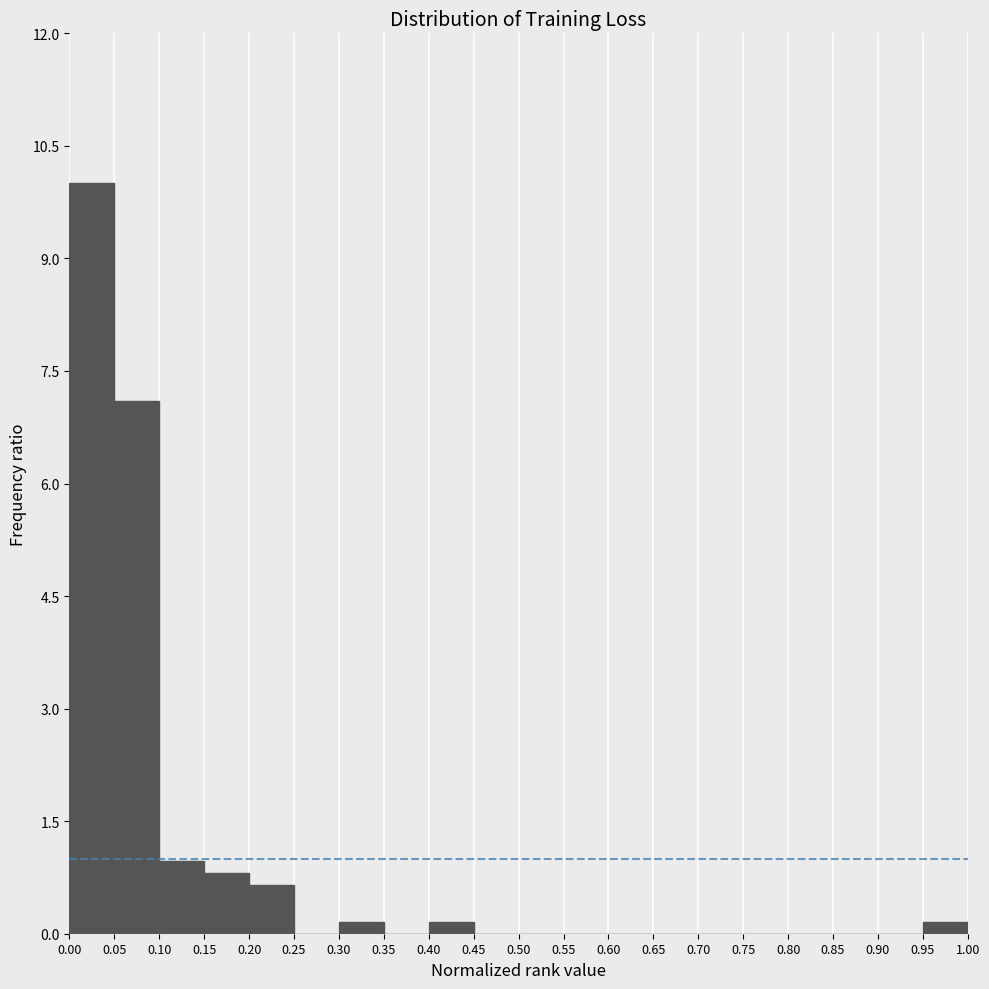

How tall is the bar that spans 0.10 to 0.15 on the x-axis? The values are not printed on the chart, so give them approximately, as read against the axis.

1.0